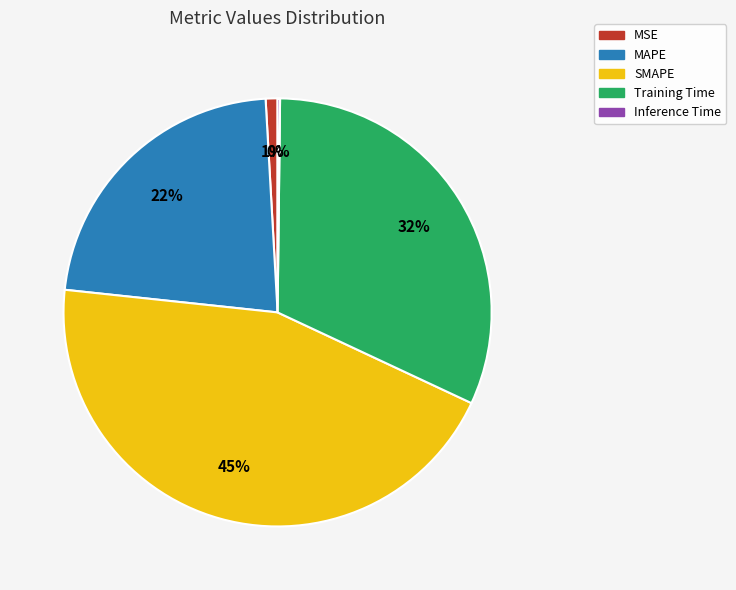

To the nearest percent, what is the average slice percentage?

20%